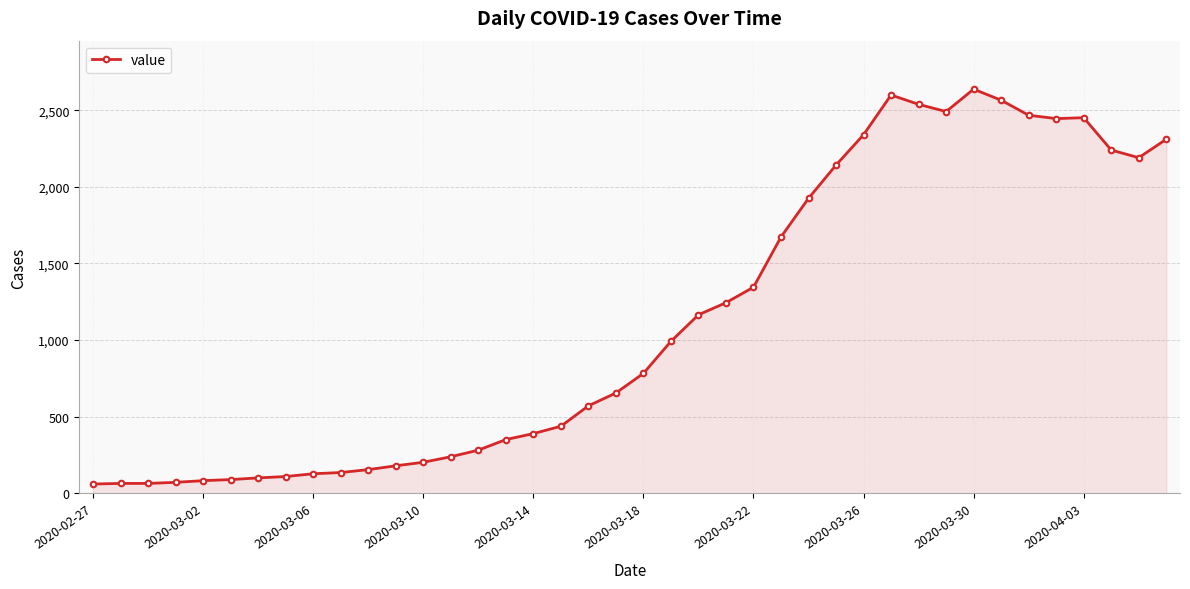

What is the minimum value shown in the chart?

61